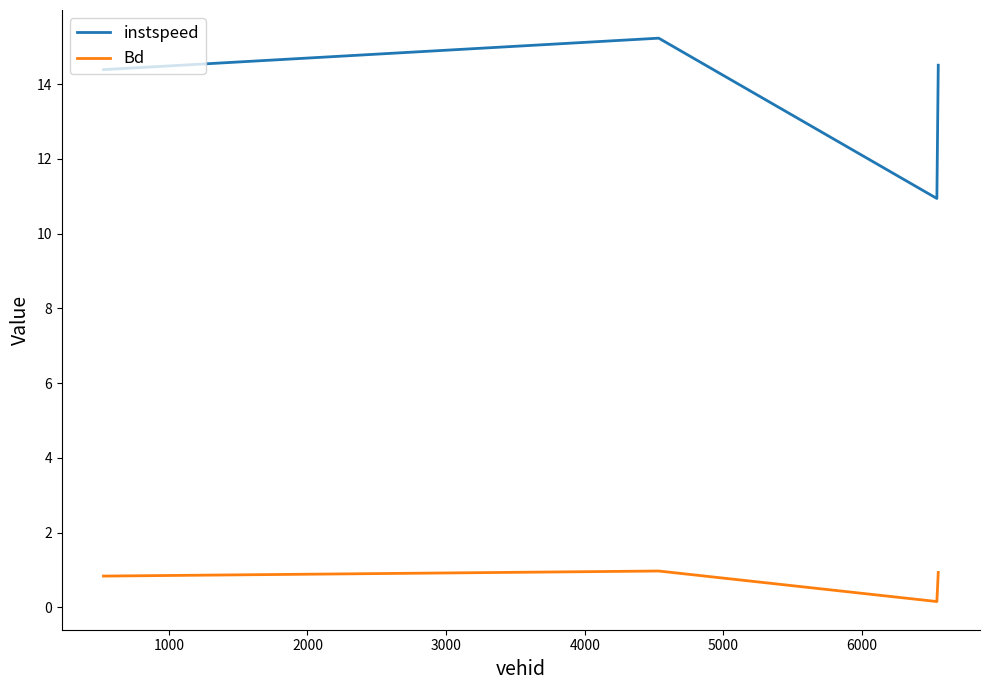

What is the difference between the maximum and minimum values in the Bd series?

0.8